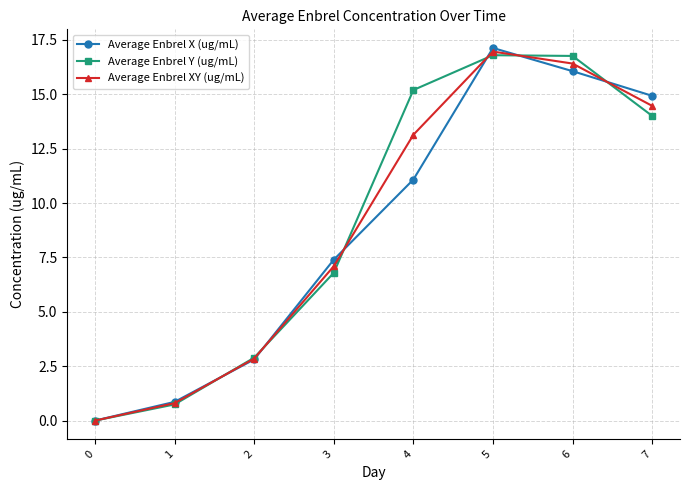

Which series changed the most between 0 and 5?

Average Enbrel X (ug/mL)